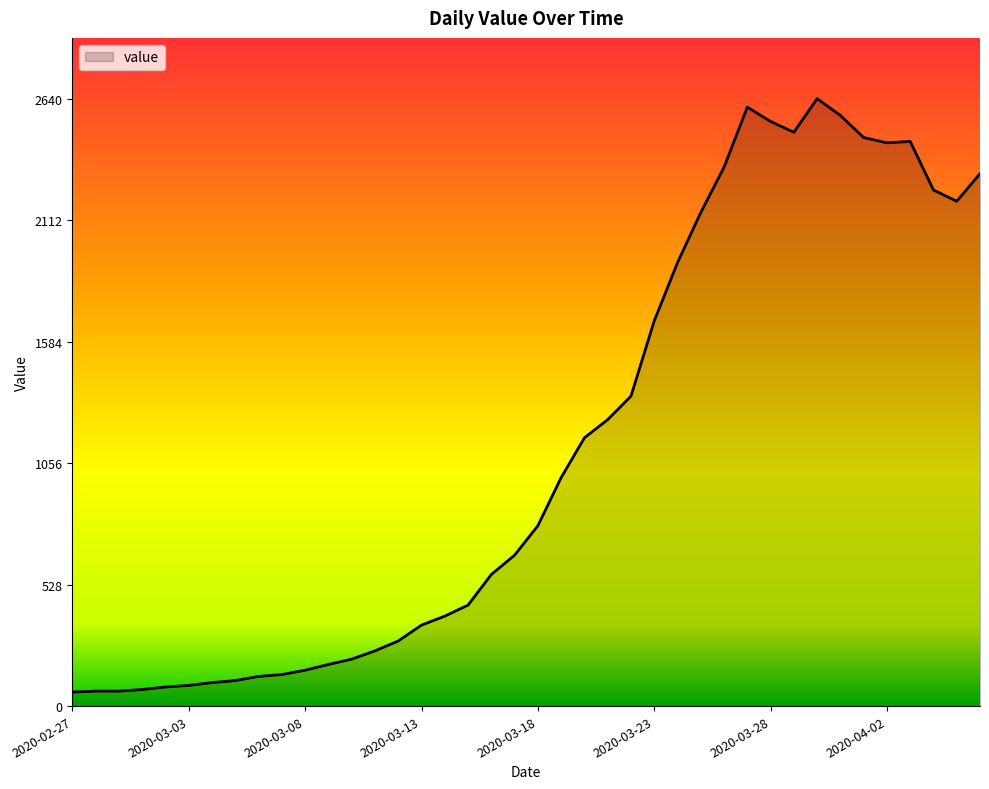

What is the greatest value displayed?

2640